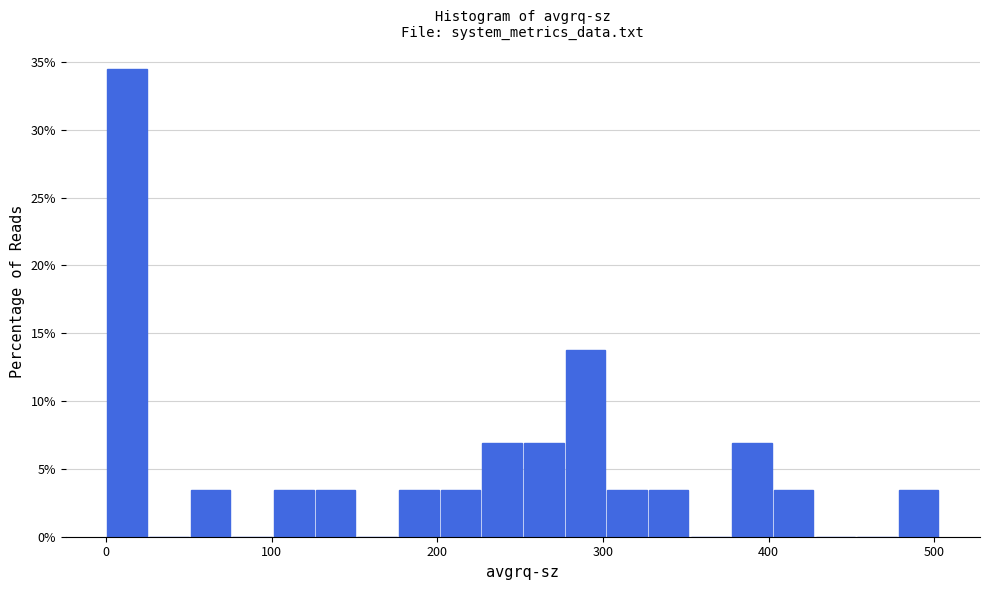

Around what value on the x-axis is the tallest bar? Give the approximate position of its centre, as read against the axis.

10